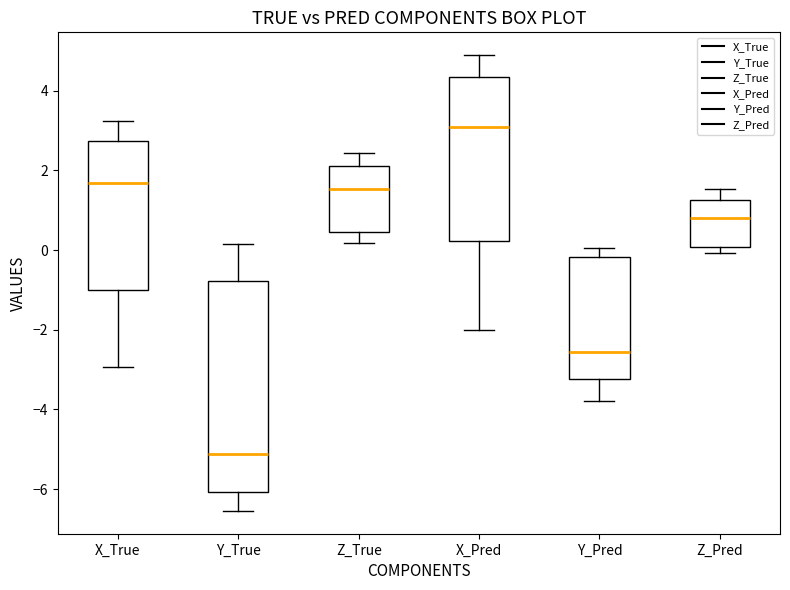

Where does the upper whisker of the box for Z_Pred end on the y-axis? The values are not printed on the chart, so give them approximately, as read against the axis.

1.6